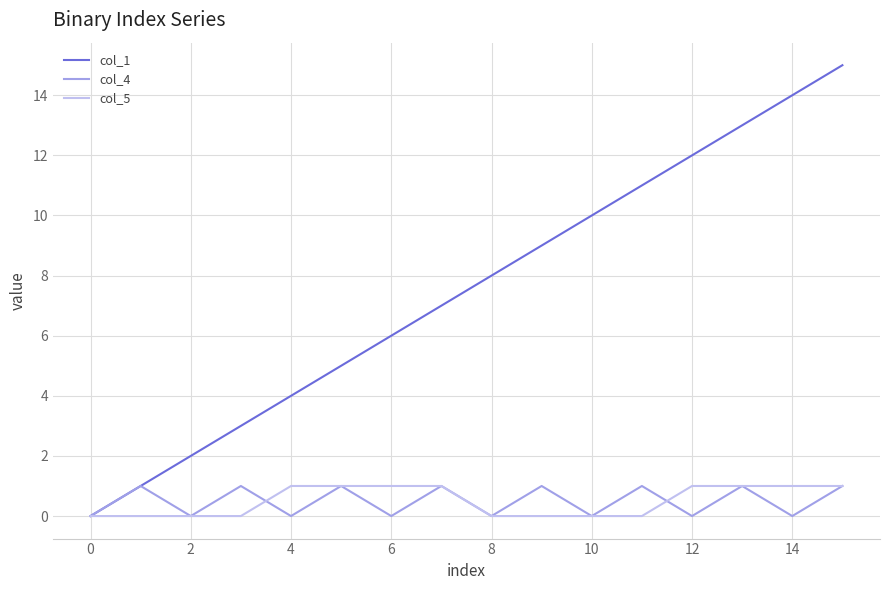

How many distinct data groups are displayed?

3